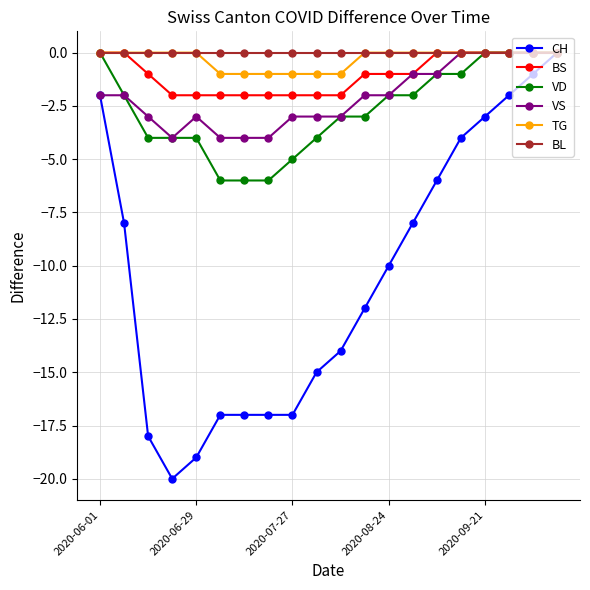

What is the value of the BS point at the 12th from the left?

-1